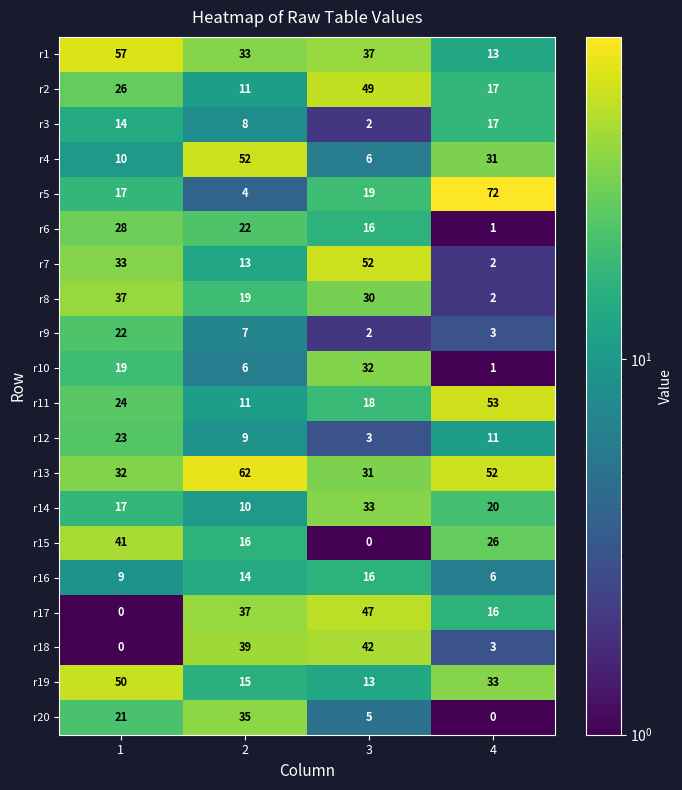

Between 3 and 4, which series saw the biggest shift?

r5